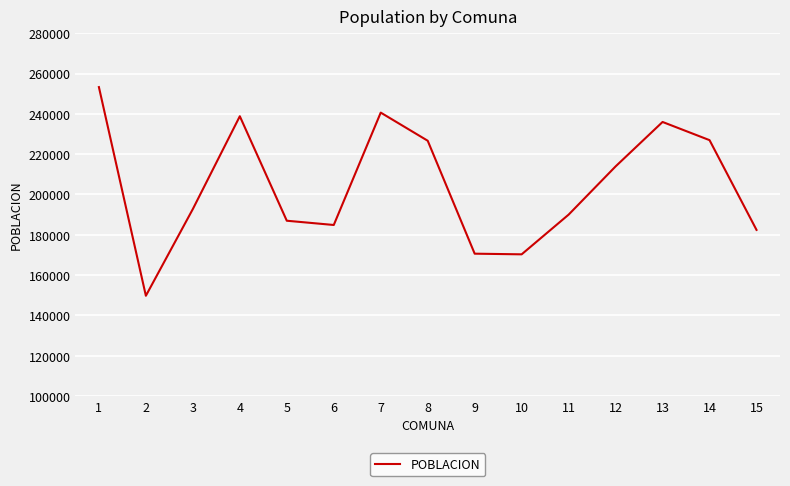

The chart shows a value of 226649 at 8. True or false?

True